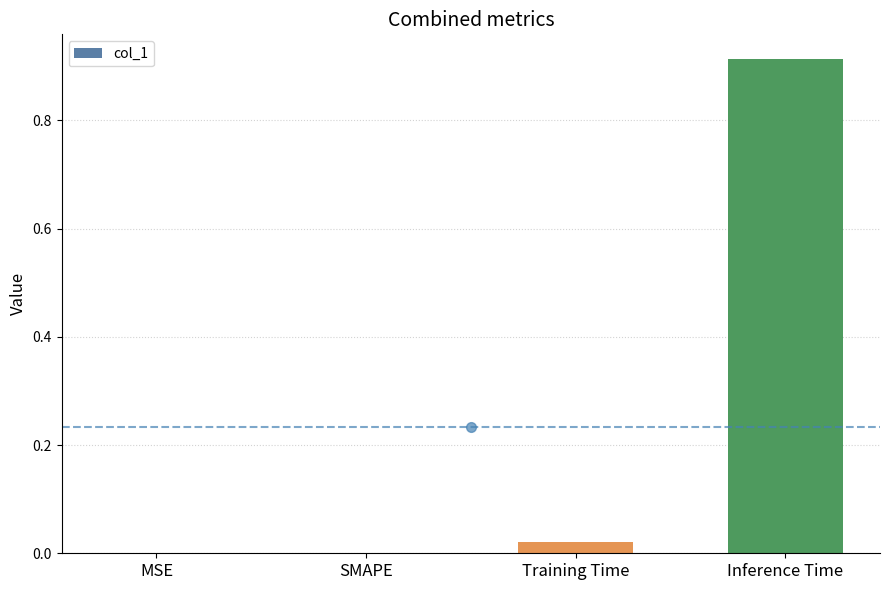

The value at Inference Time is 1.2. True or false?

False